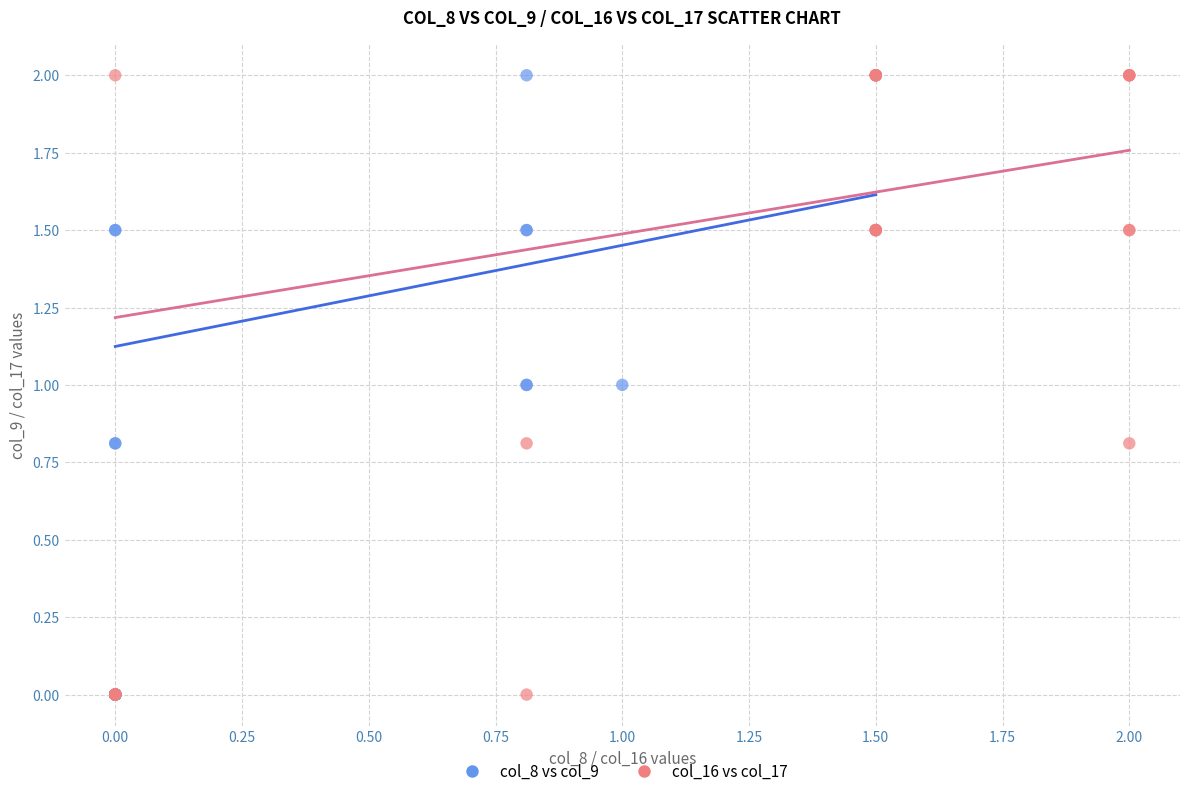

What are all the series names shown in the legend?

col_8 vs col_9, col_16 vs col_17